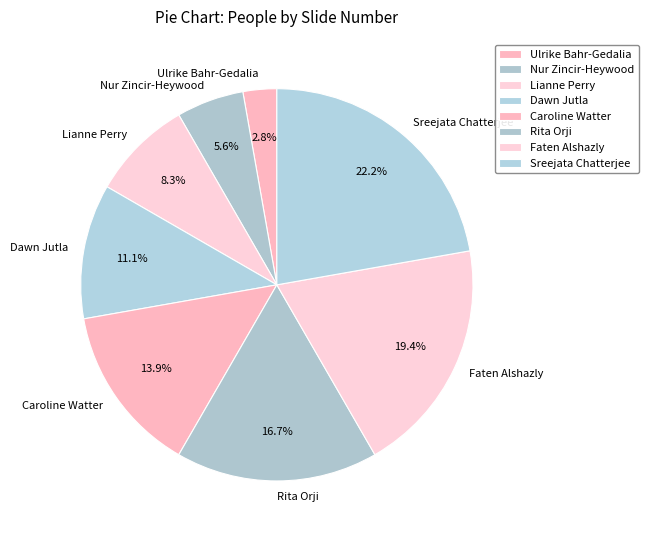

Which slice is the smallest?

Ulrike Bahr-Gedalia